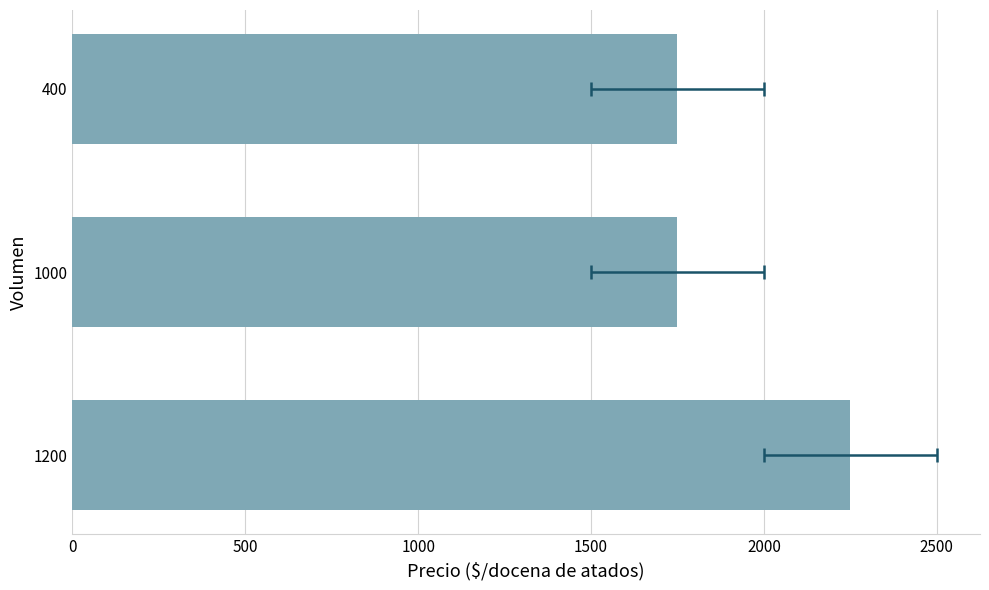

What is the value of the 2nd bar from the left?

1750